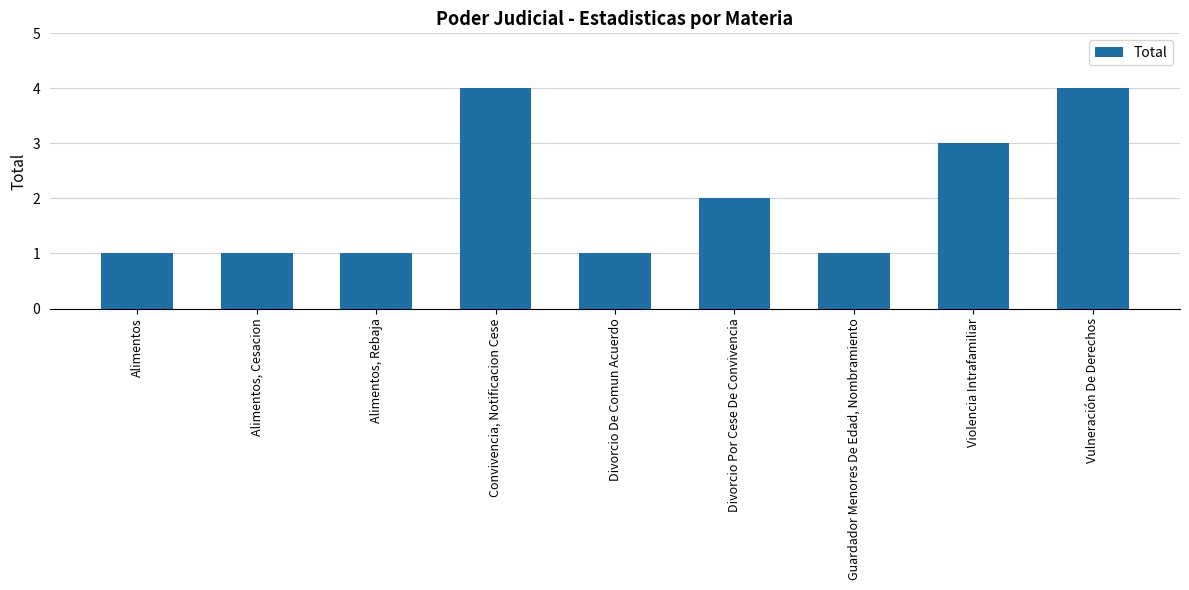

Reading right to left, extract all data points from this chart.

Vulneración De Derechos=4	Violencia Intrafamiliar=3	Guardador Menores De Edad, Nombramiento=1	Divorcio Por Cese De Convivencia=2	Divorcio De Comun Acuerdo=1	Convivencia, Notificacion Cese=4	Alimentos, Rebaja=1	Alimentos, Cesacion=1	Alimentos=1